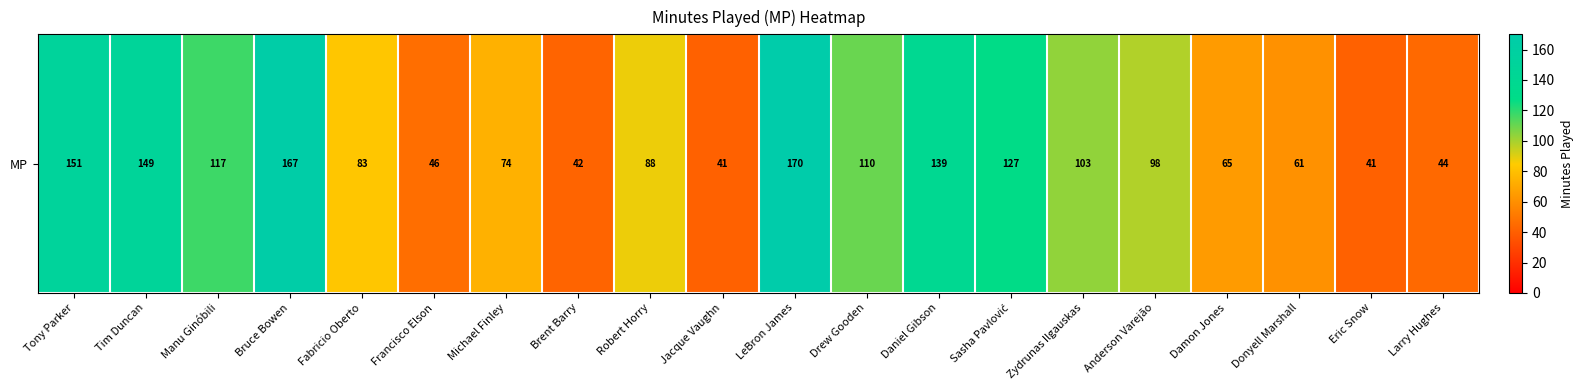

List the labels in order of value, largest first.

LeBron James, Bruce Bowen, Tony Parker, Tim Duncan, Daniel Gibson, Sasha Pavlović, Manu Ginóbili, Drew Gooden, Zydrunas Ilgauskas, Anderson Varejão, Robert Horry, Fabricio Oberto, Michael Finley, Damon Jones, Donyell Marshall, Francisco Elson, Larry Hughes, Brent Barry, Jacque Vaughn, Eric Snow